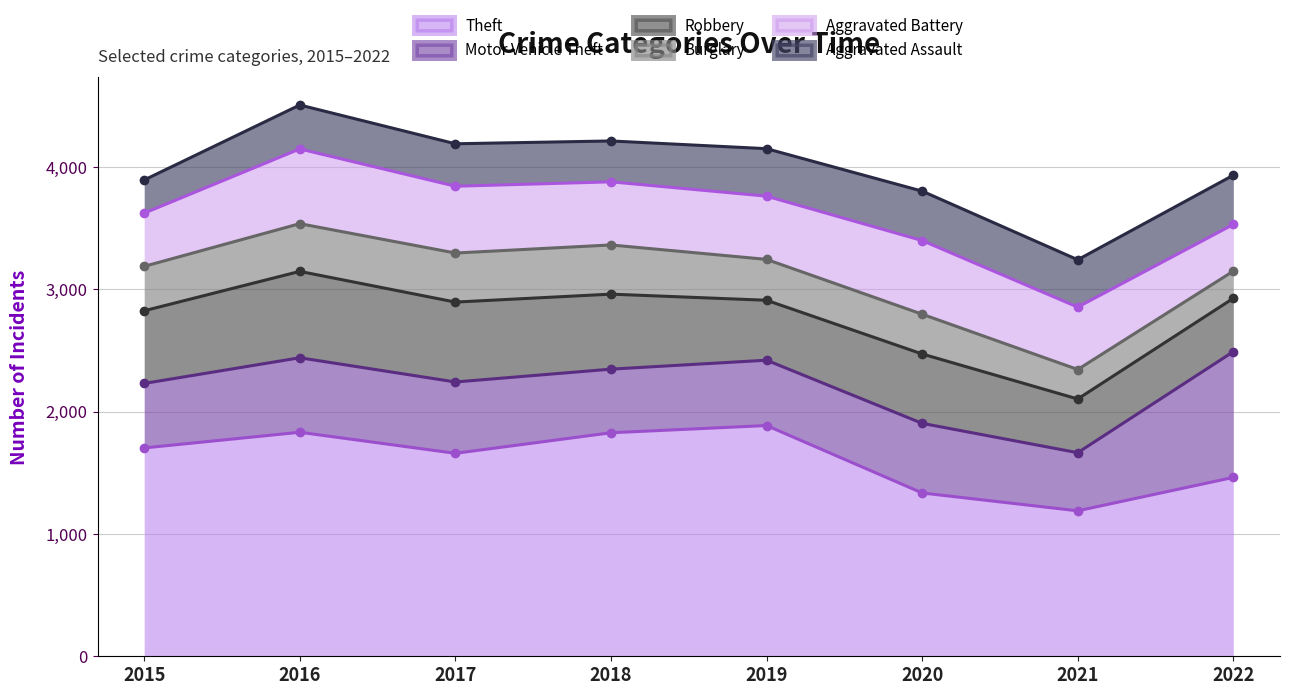

What is the minimum value for Aggravated Assault?

271